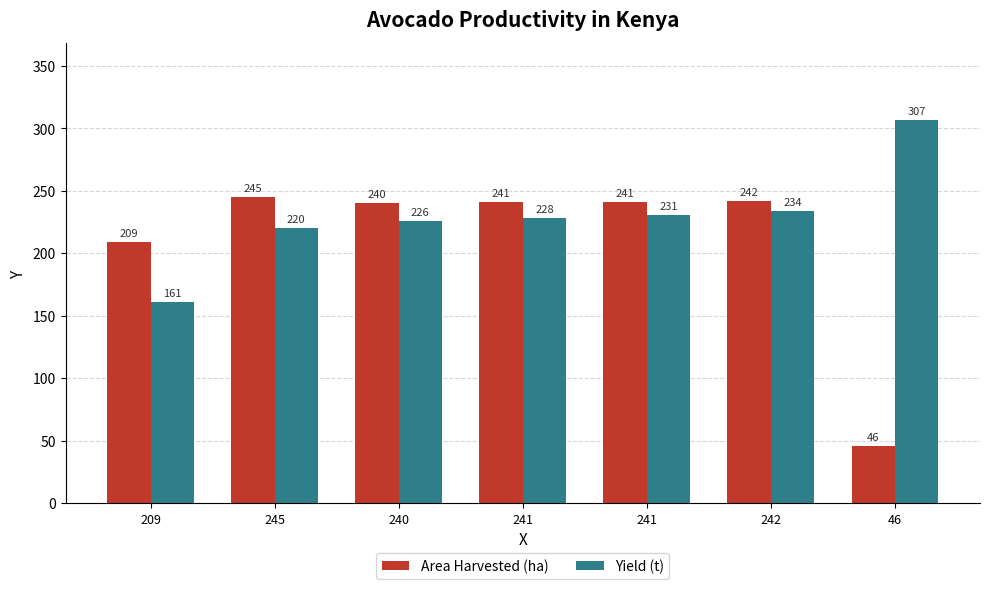

How many distinct data groups are displayed?

2